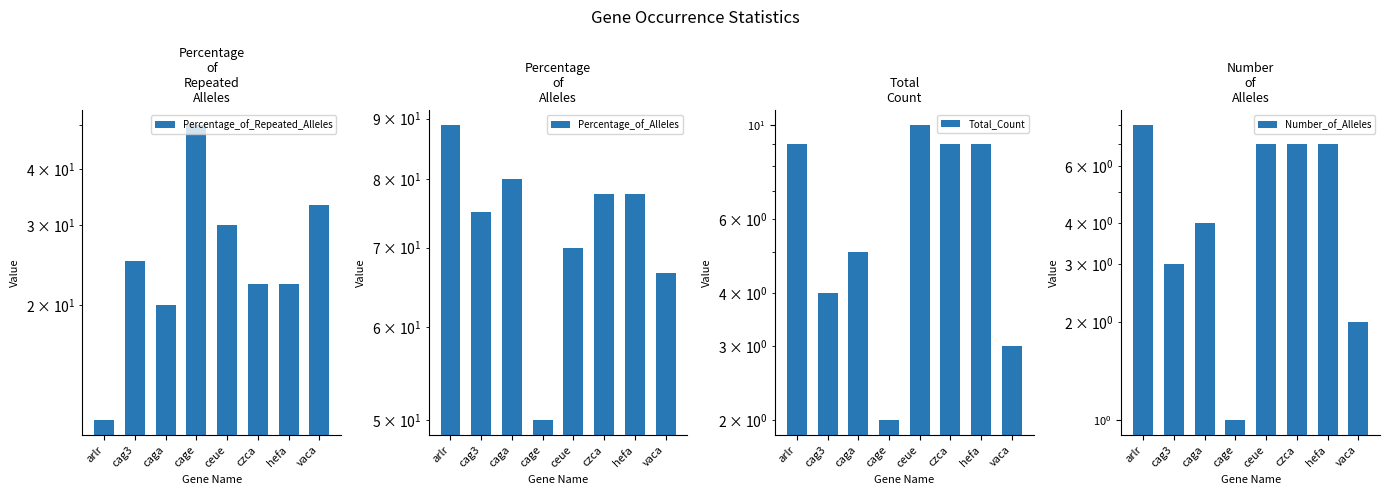

Reading left to right, extract all data points from this chart.

Percentage_of_Repeated_Alleles: 11.1	25.0	20.0	50.0	30.0	22.2	22.2	33.3
Percentage_of_Alleles: 88.9	75.0	80.0	50.0	70.0	77.8	77.8	66.7
Total_Count: 9.0	4.0	5.0	2.0	10.0	9.0	9.0	3.0
Number_of_Alleles: 8.0	3.0	4.0	1.0	7.0	7.0	7.0	2.0